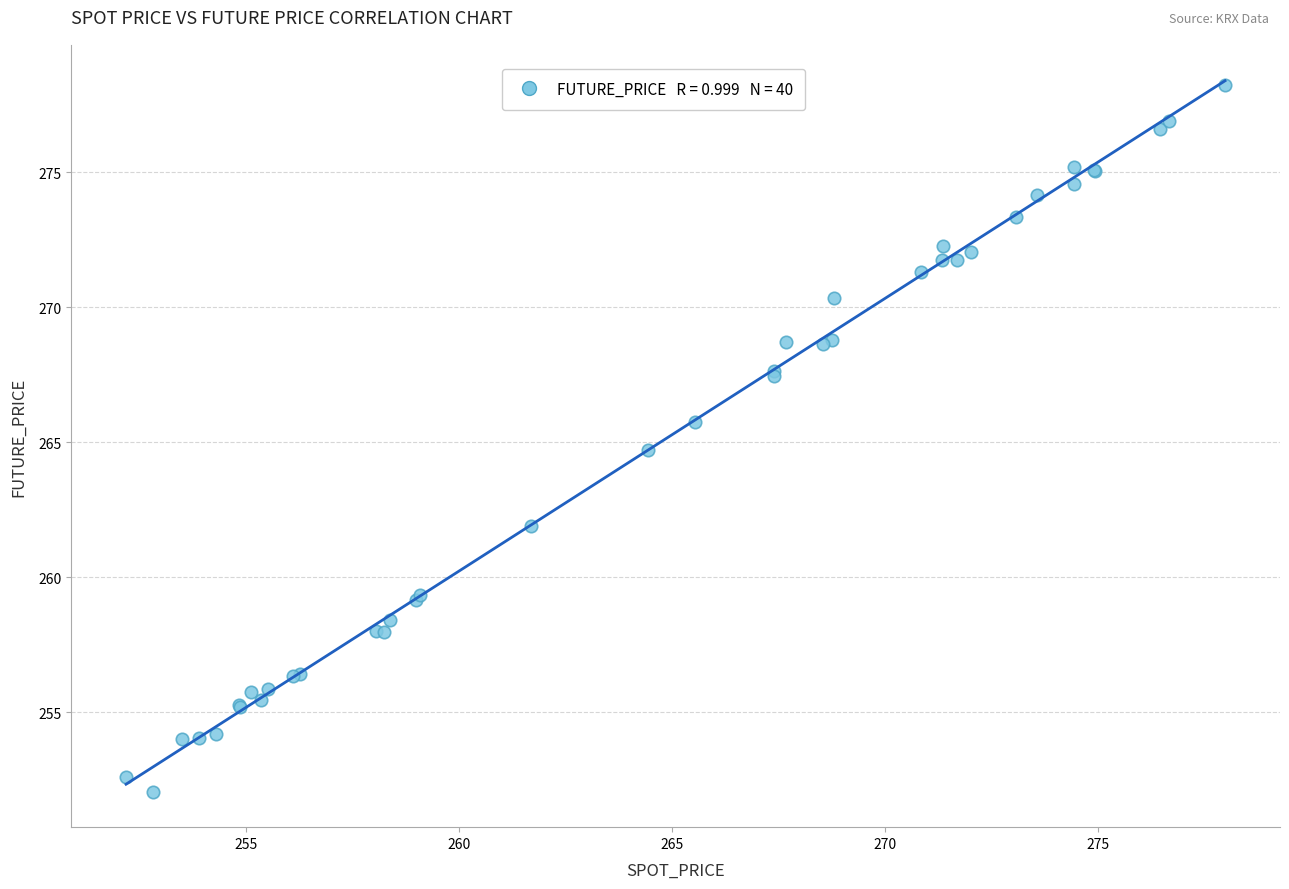

What Y value in the scatter plot is closest to 265?

264.7